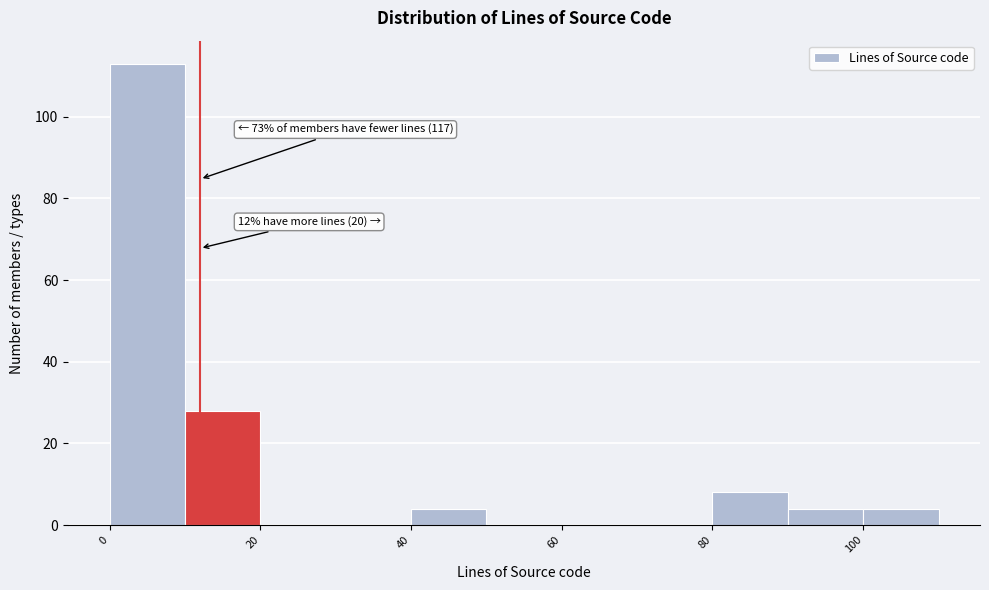

Which range on the x-axis has the tallest bar?

0 to 10